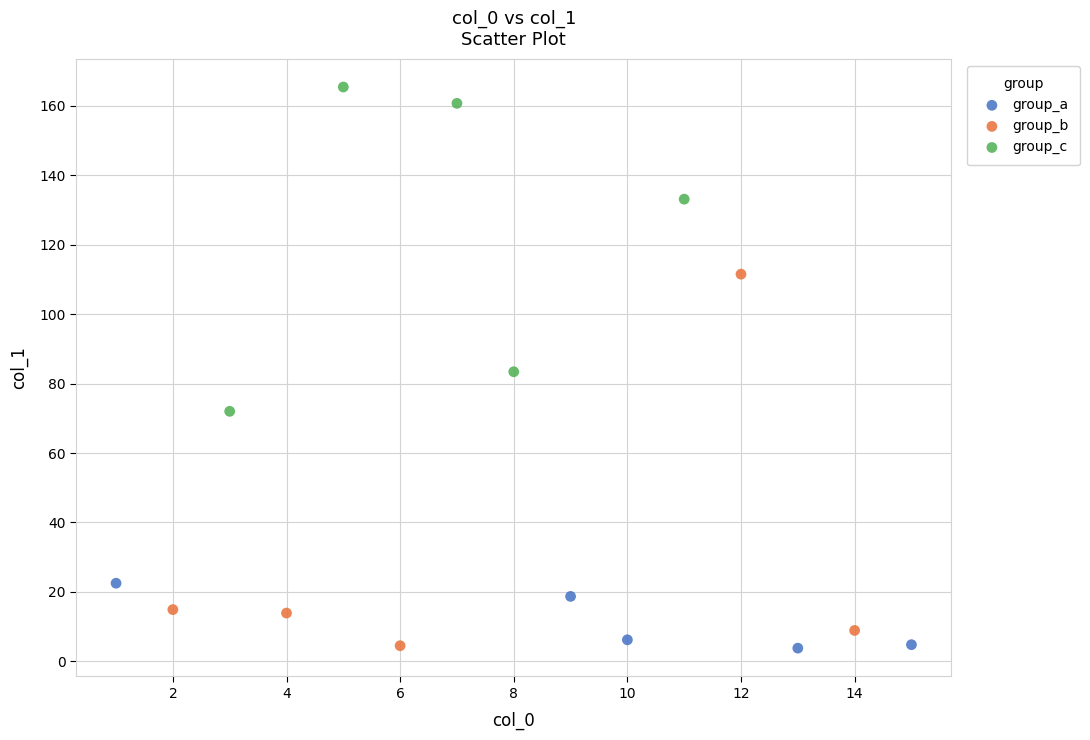

Which series contains the highest Y value?

group_c